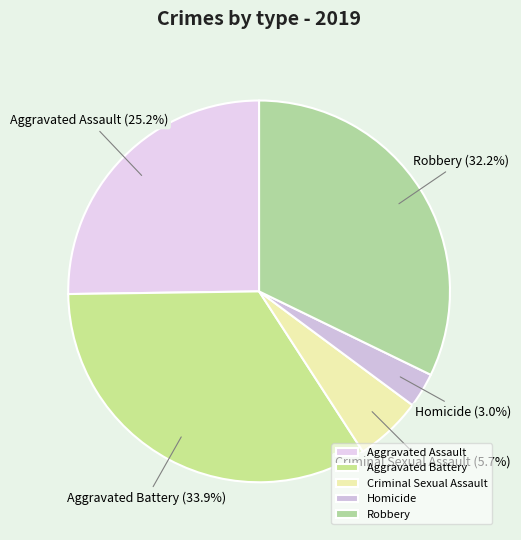

Which category has the biggest portion of the pie?

Aggravated Battery